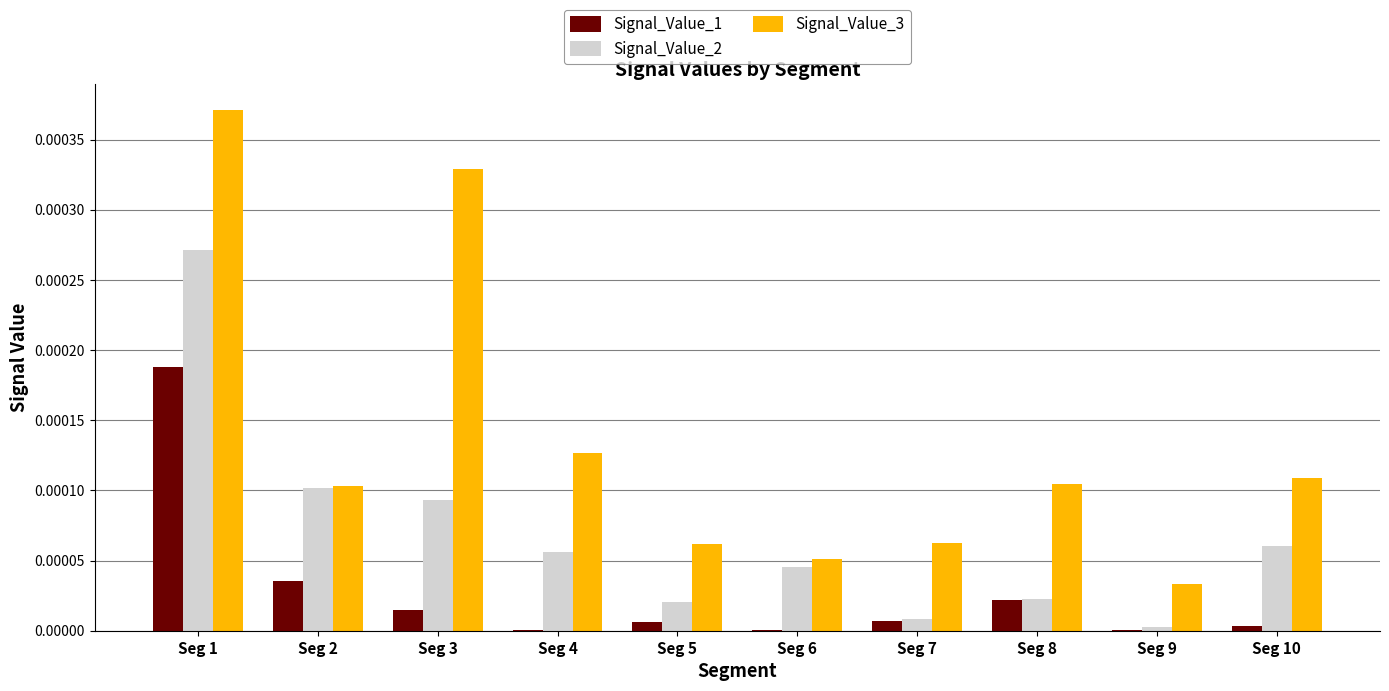

At which label does Signal_Value_3 reach its peak?

Seg 1